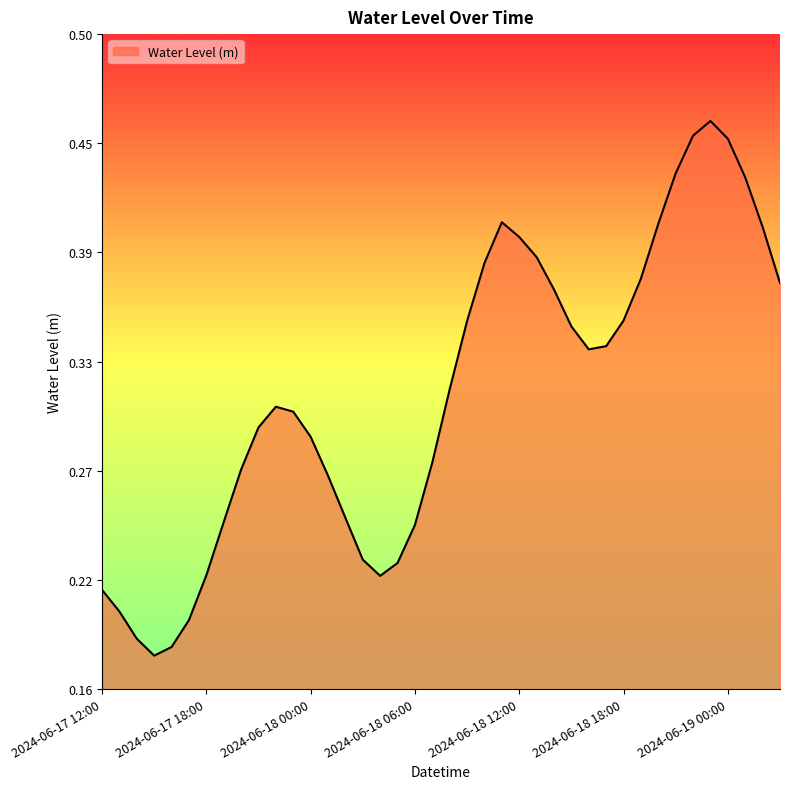

At which category does the chart reach its peak across all series?

2024-06-18 23:00